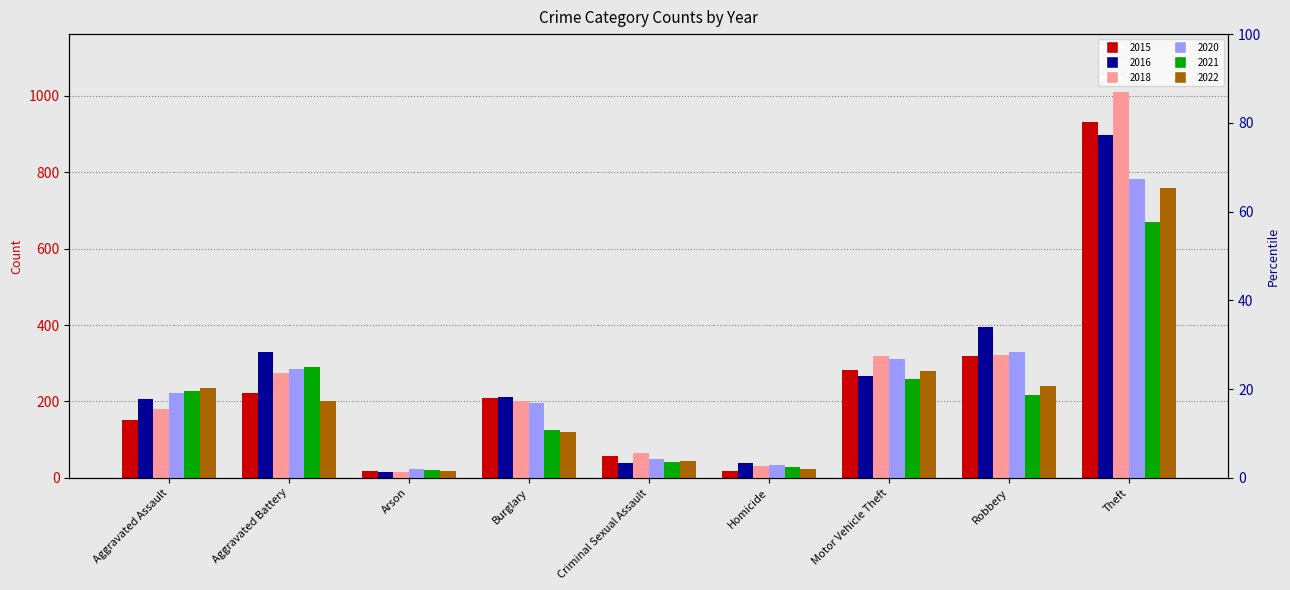

Is it true that 2018 equals 275 at Aggravated Battery?

True